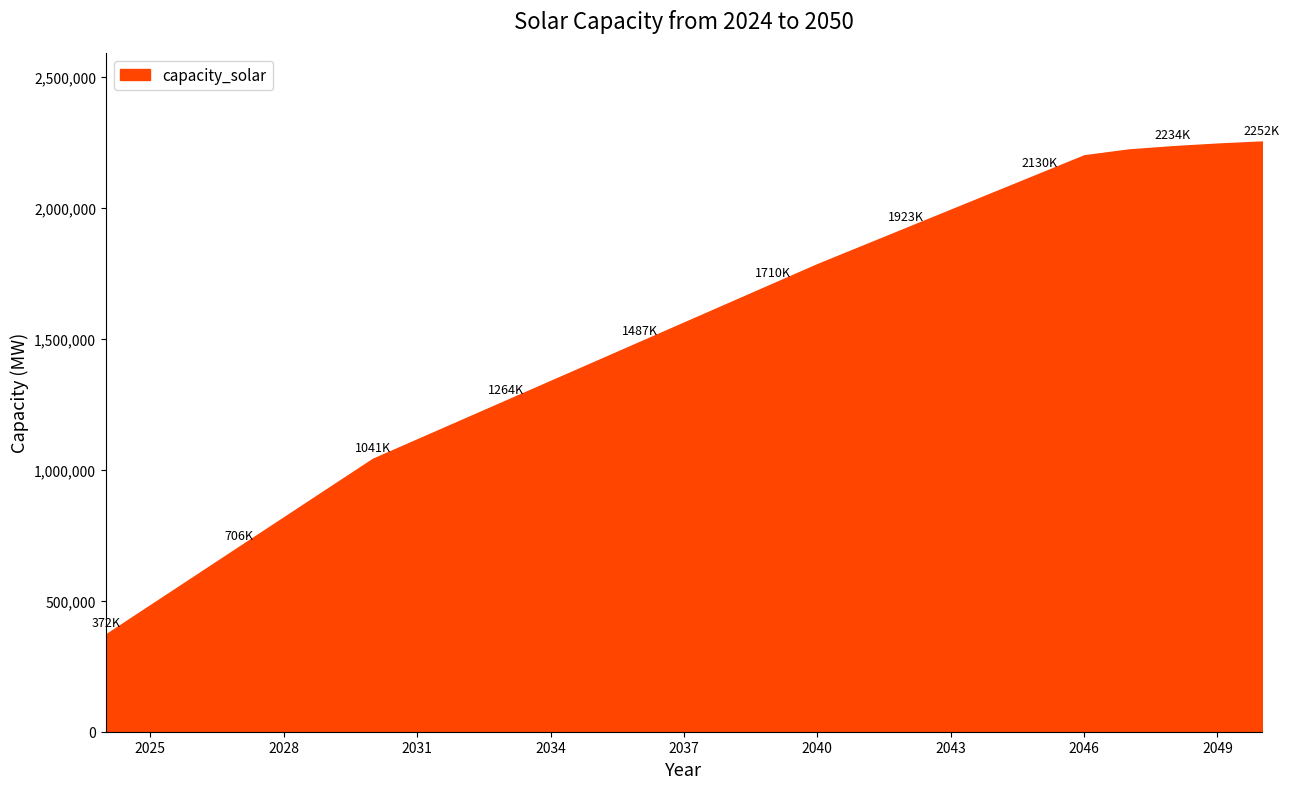

What is the difference between the values at 2027 and 2026?

111624.0